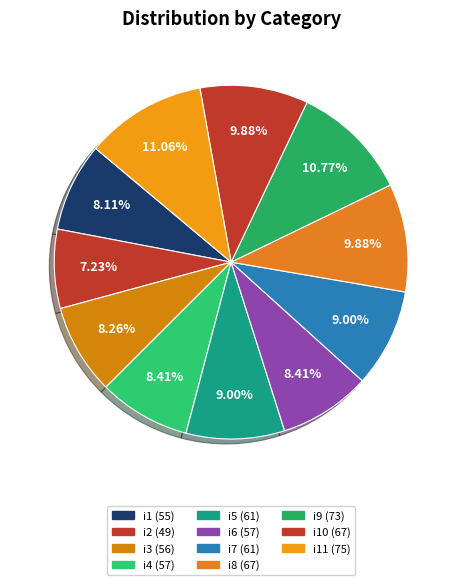

Count the number of slices in the pie.

11